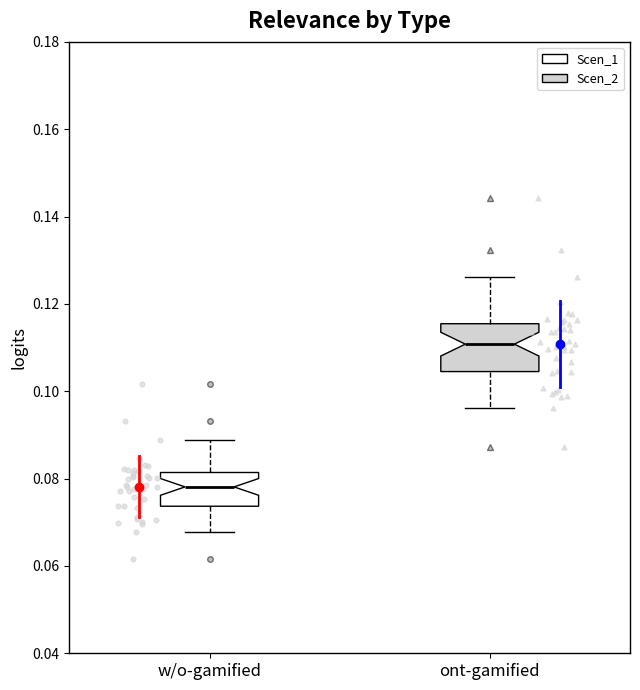

Where does the median line of the box for ont-gamified sit on the y-axis? The values are not printed on the chart, so give them approximately, as read against the axis.

0.110